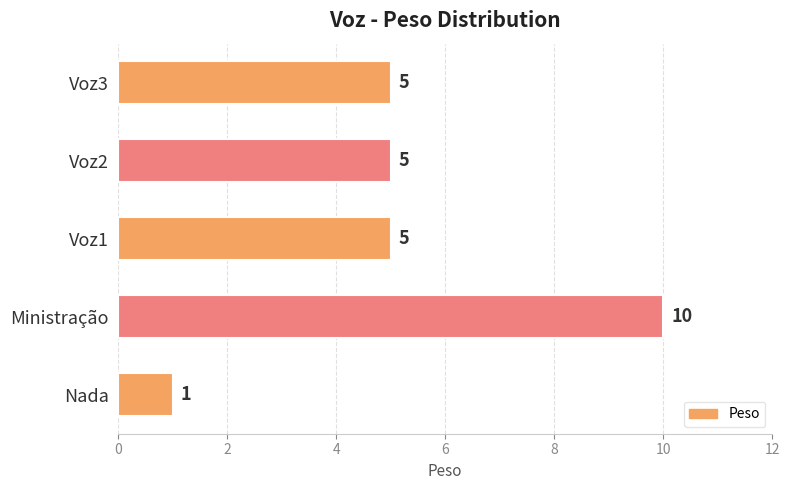

Count the number of data series in this chart.

1